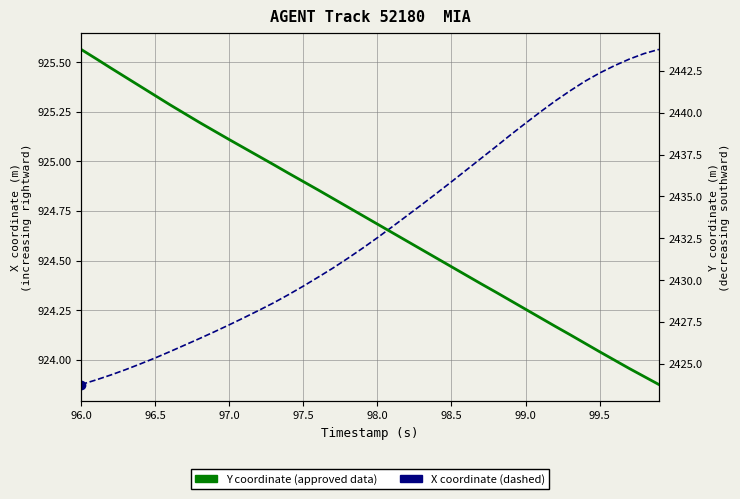

At how many categories does at least one series exceed 977?

40